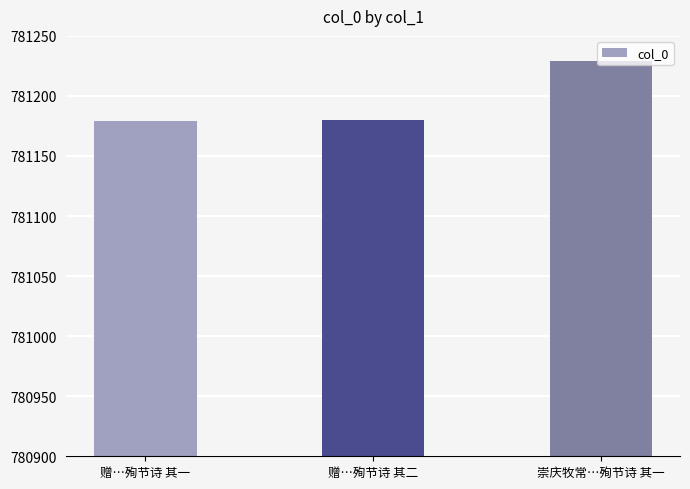

What is the smallest value displayed?

781179